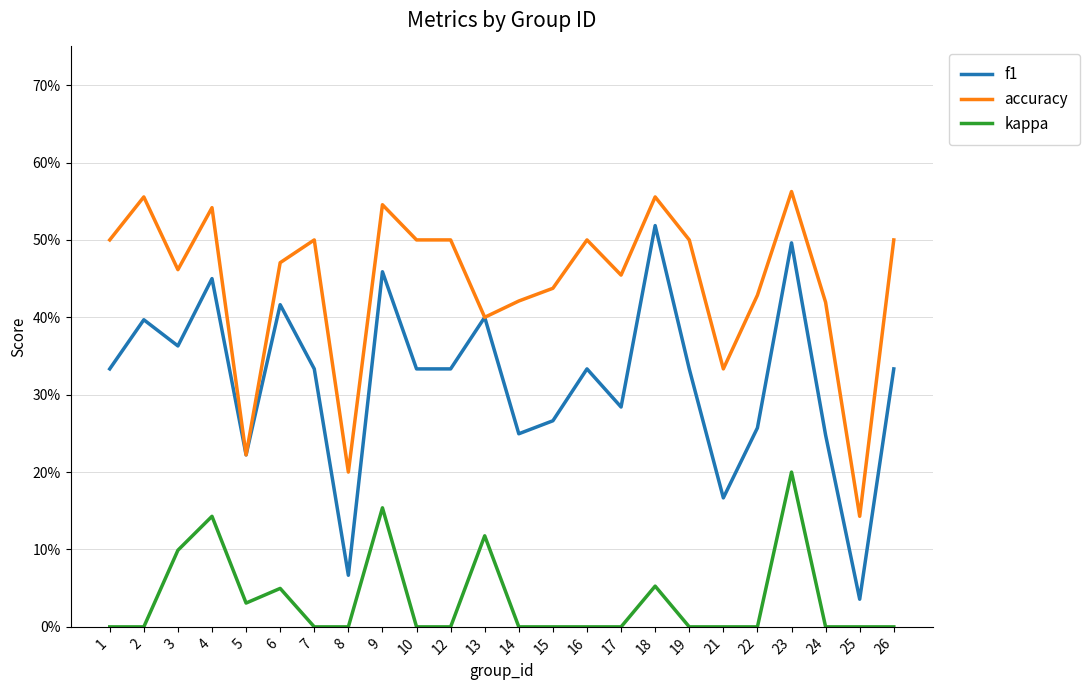

What is the sum of the f1 values at 24 and 3?

0.6